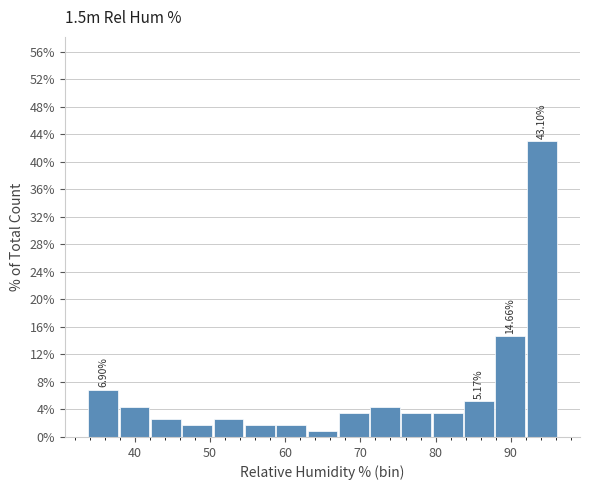

Over which range of the x-axis is the bar tallest?

92 to 96